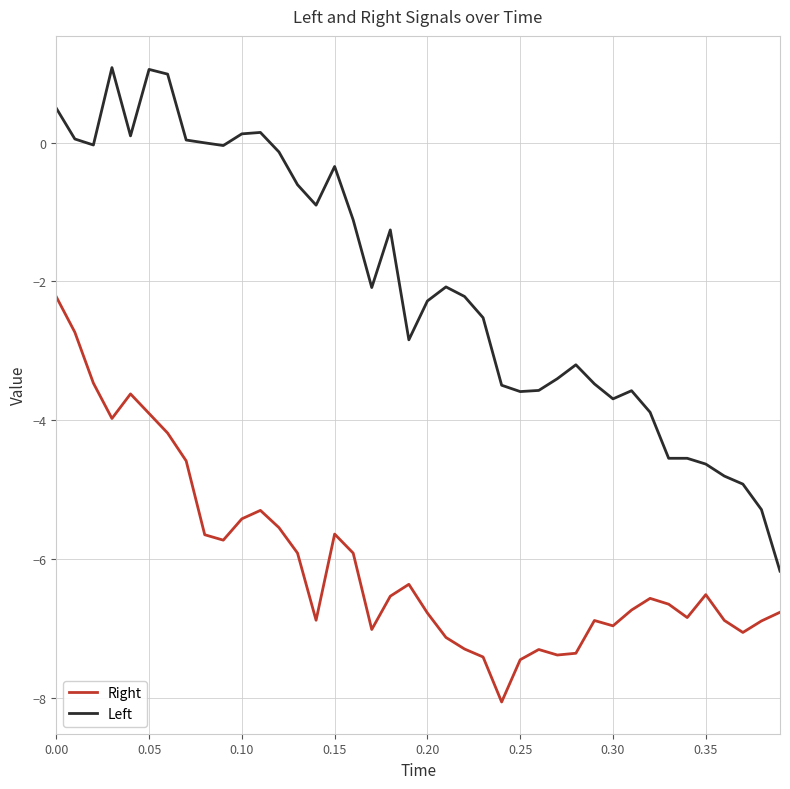

What is the maximum value shown in the chart?

1.1